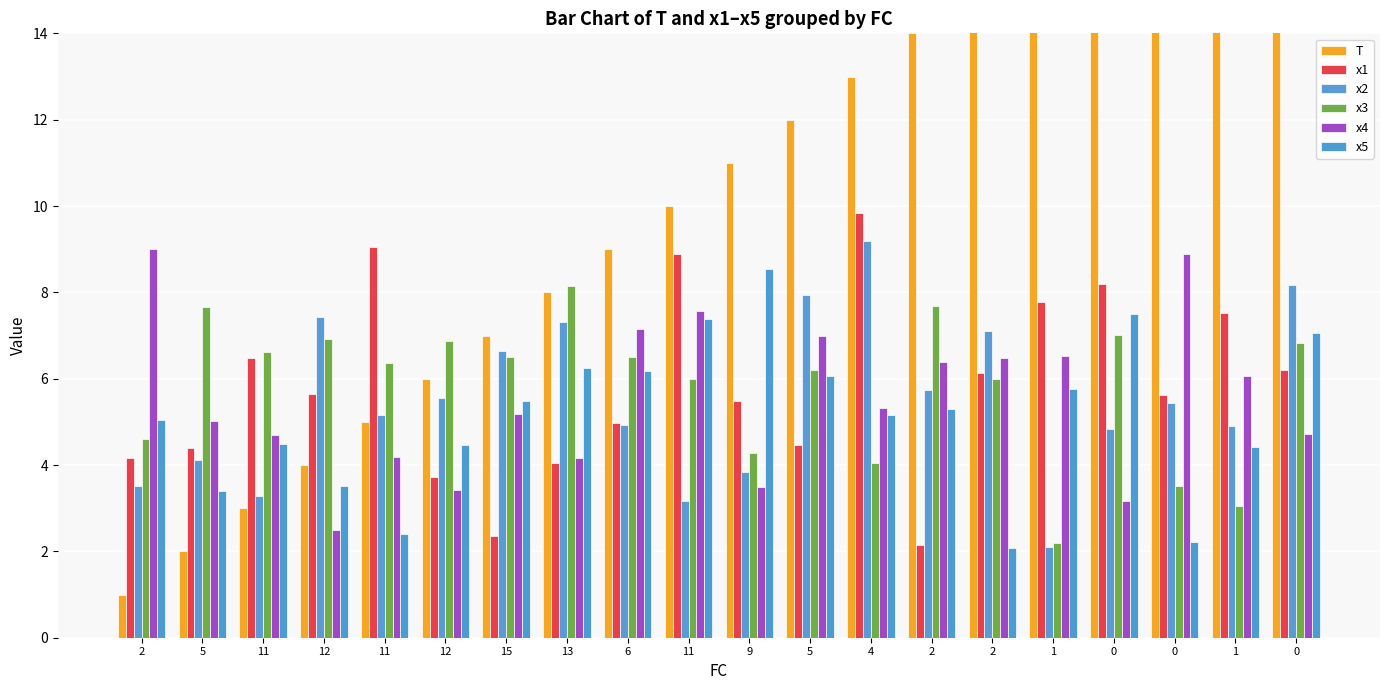

At how many categories does at least one series exceed 19?

1